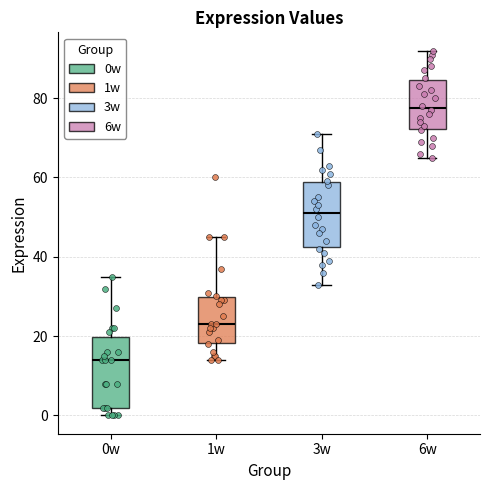

Where does the median line of the box for 1w sit on the y-axis? The values are not printed on the chart, so give them approximately, as read against the axis.

24